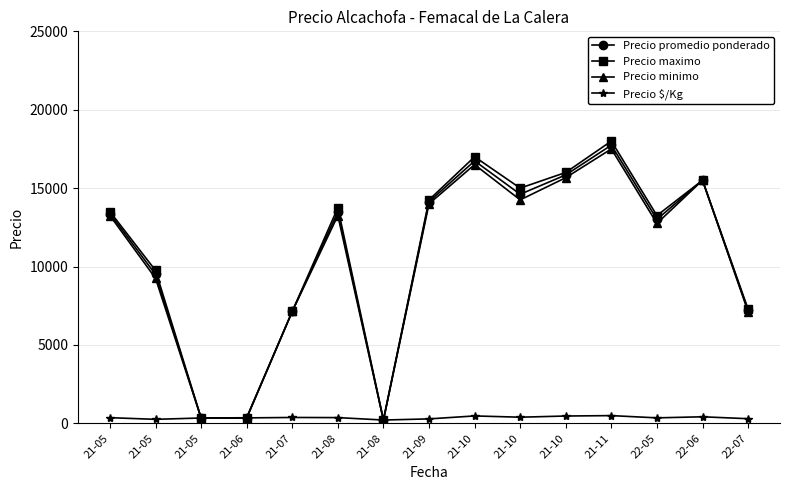

How many lines are shown in the chart?

4